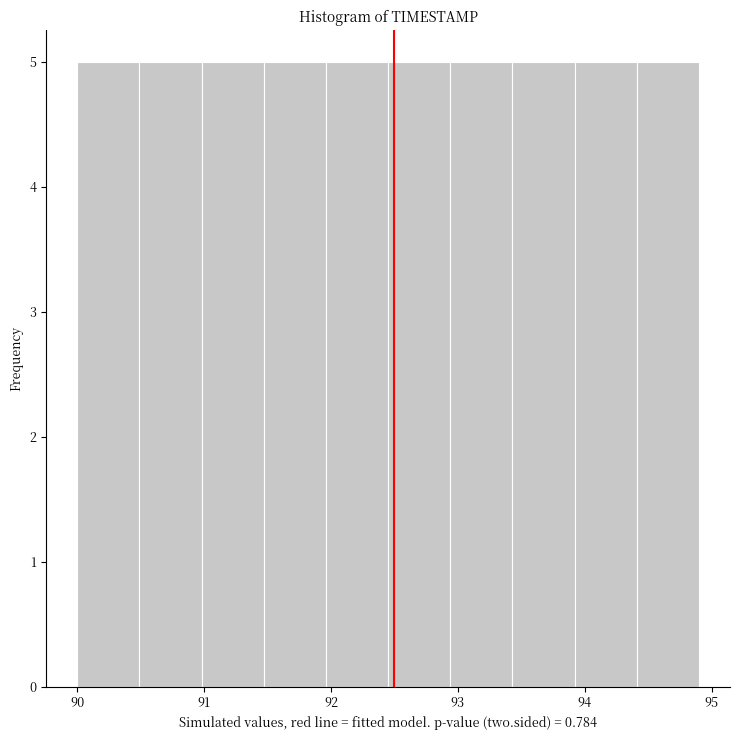

What is the height of the bar covering 94.41 to 94.90 on the x-axis? Neither the bar edges nor the heights are printed on the chart, so give them approximately, as read against the axes.

5